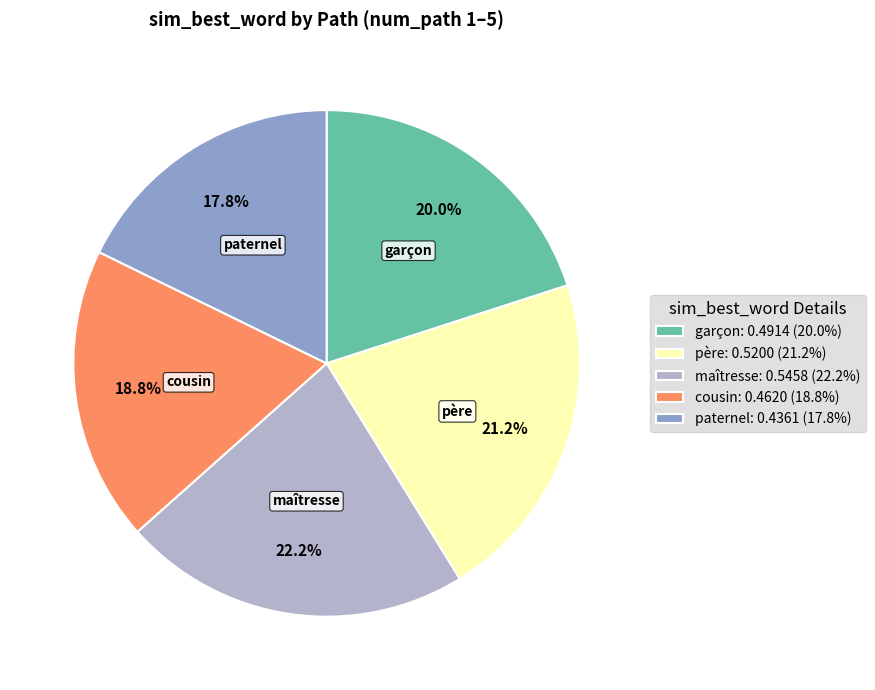

Is it true that paternel is 18% of the pie?

True